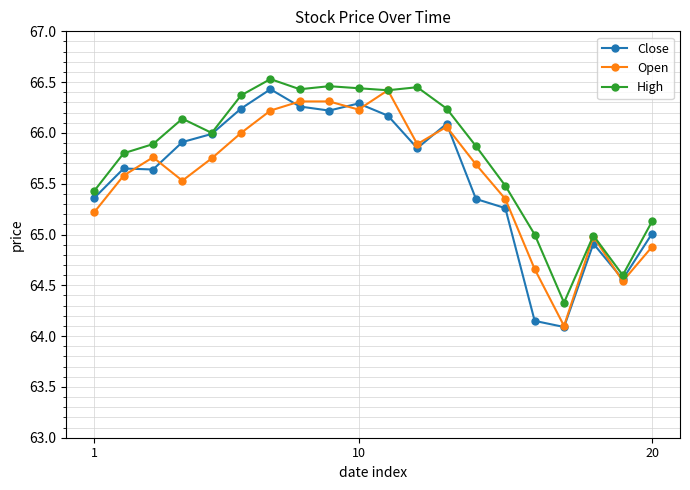

Which series has the largest total across all categories?

High